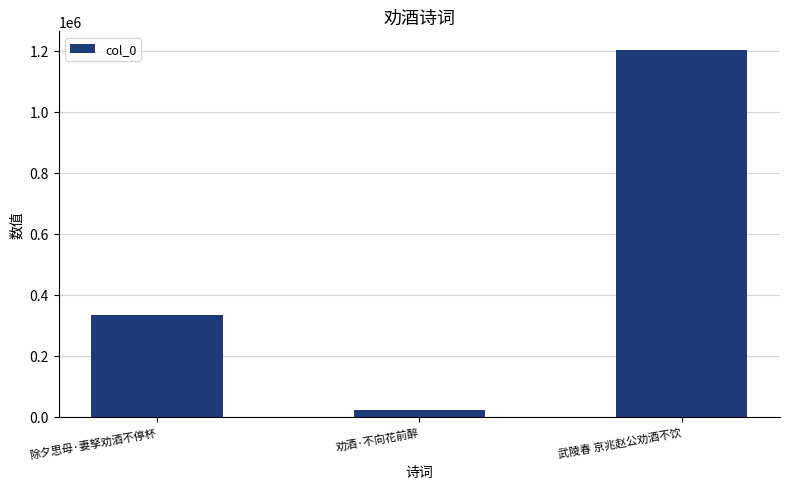

Is it true that the value at 武陵春 京兆赵公劝酒不饮 is 1895549?

False